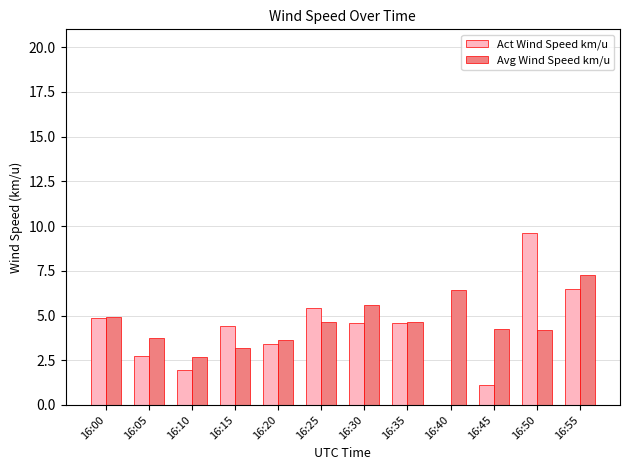

What is the maximum value for Avg Wind Speed km/u?

7.3